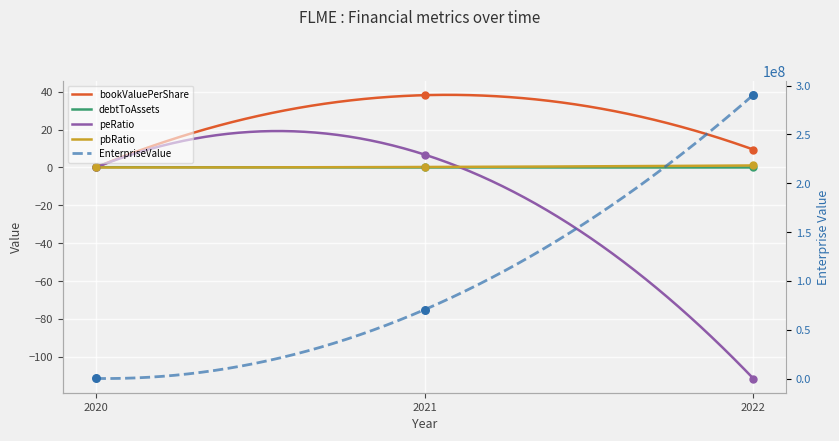

At how many categories does at least one series exceed 234292963?

1